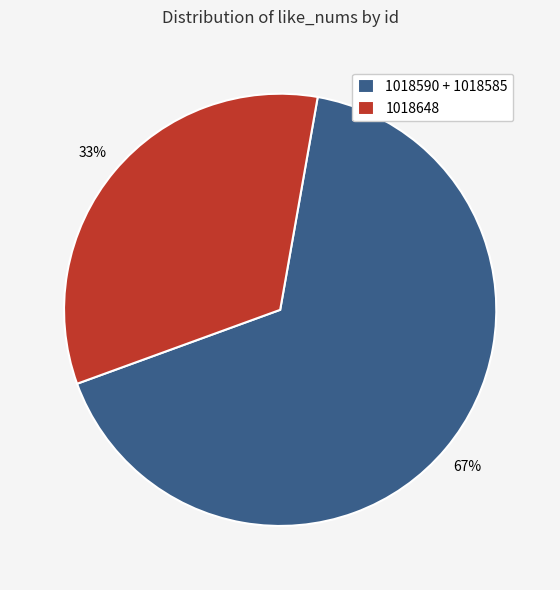

What percentage is the 1018648 slice, to the nearest percent?

33%